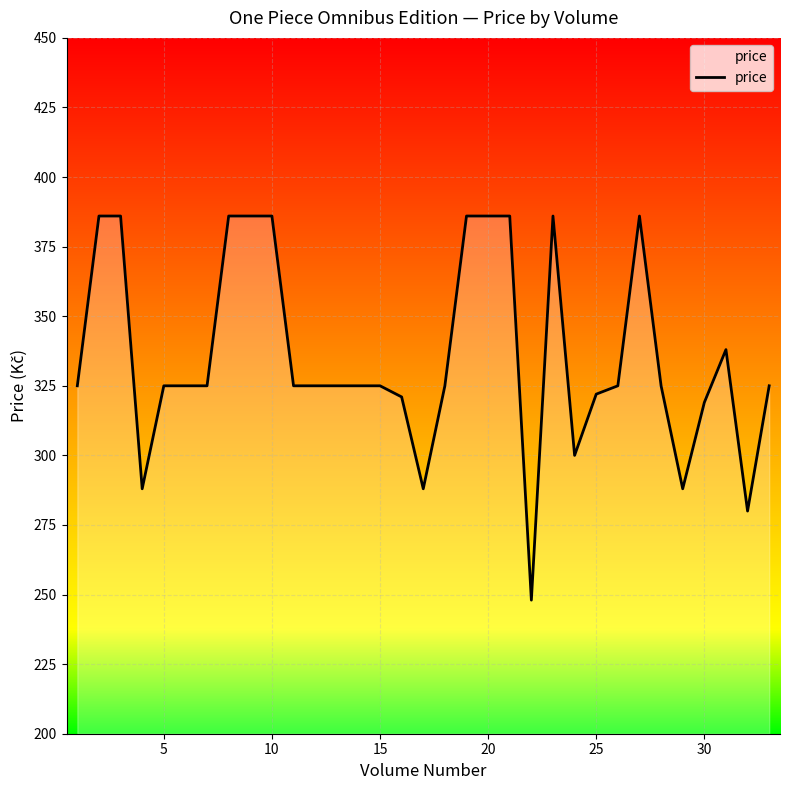

What is the maximum value shown in the chart?

386